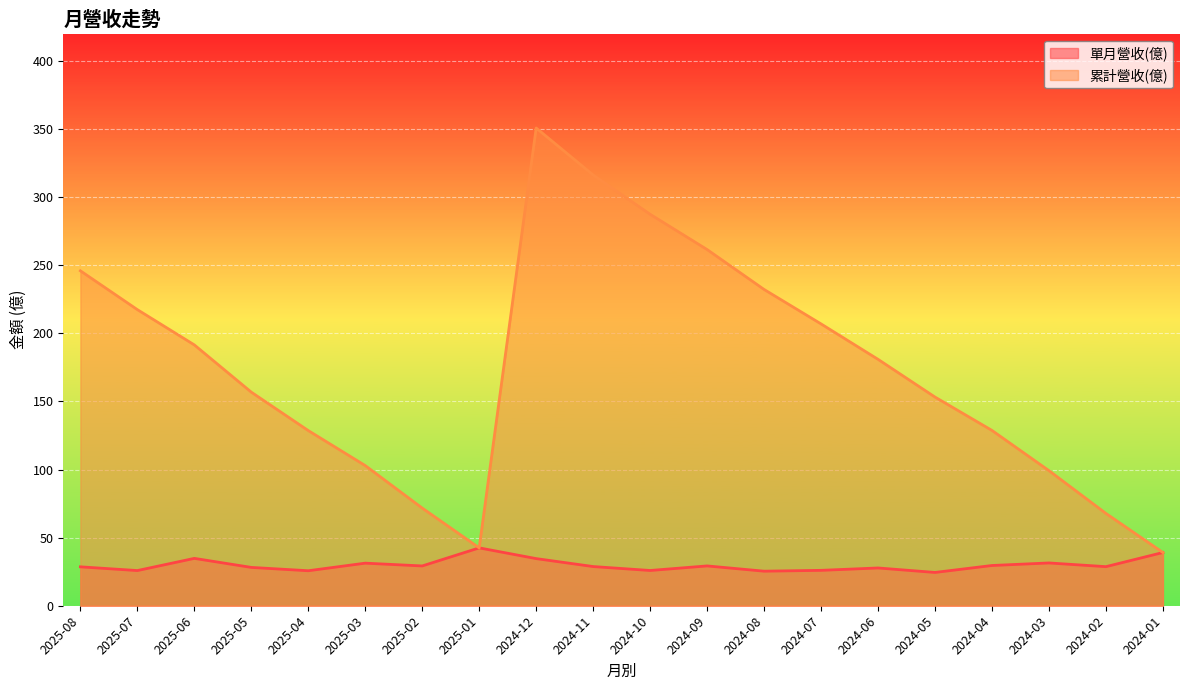

What are all the series names shown in the legend?

單月營收(億), 累計營收(億)